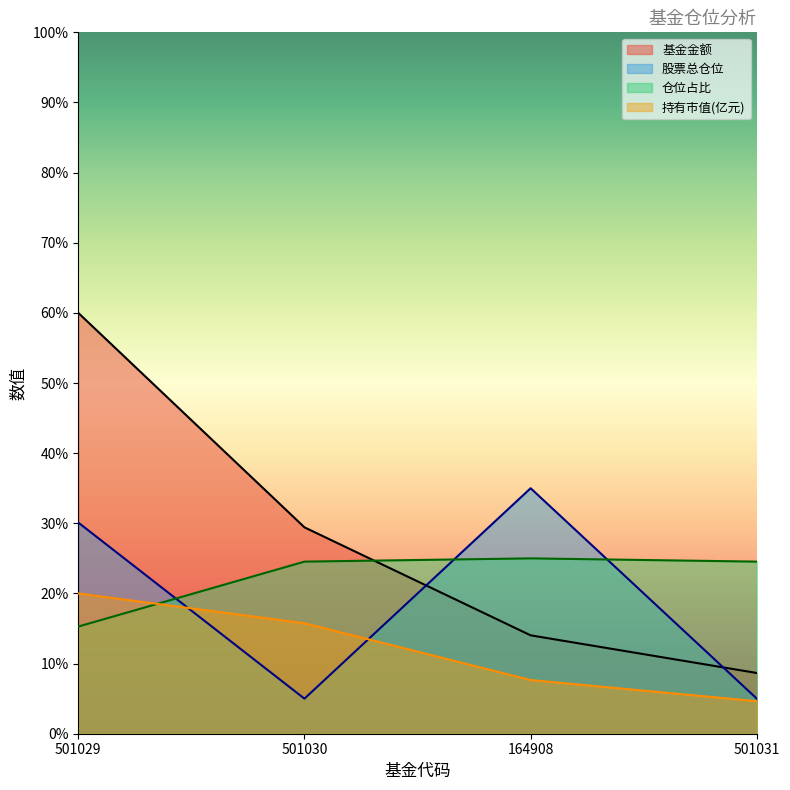

What are all the series names shown in the legend?

基金金额, 股票总仓位, 仓位占比, 持有市值(亿元)